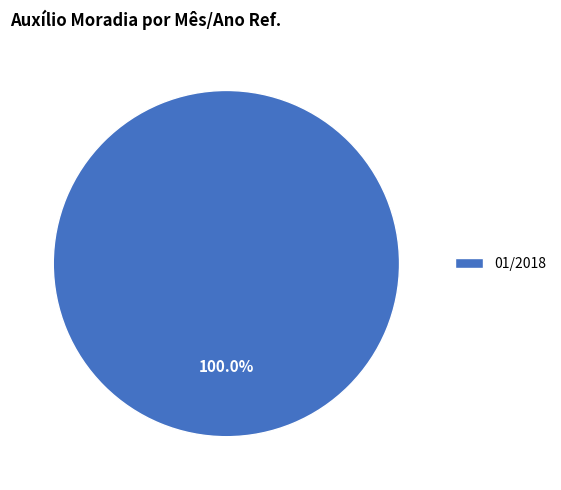

How many segments does this pie chart have?

1